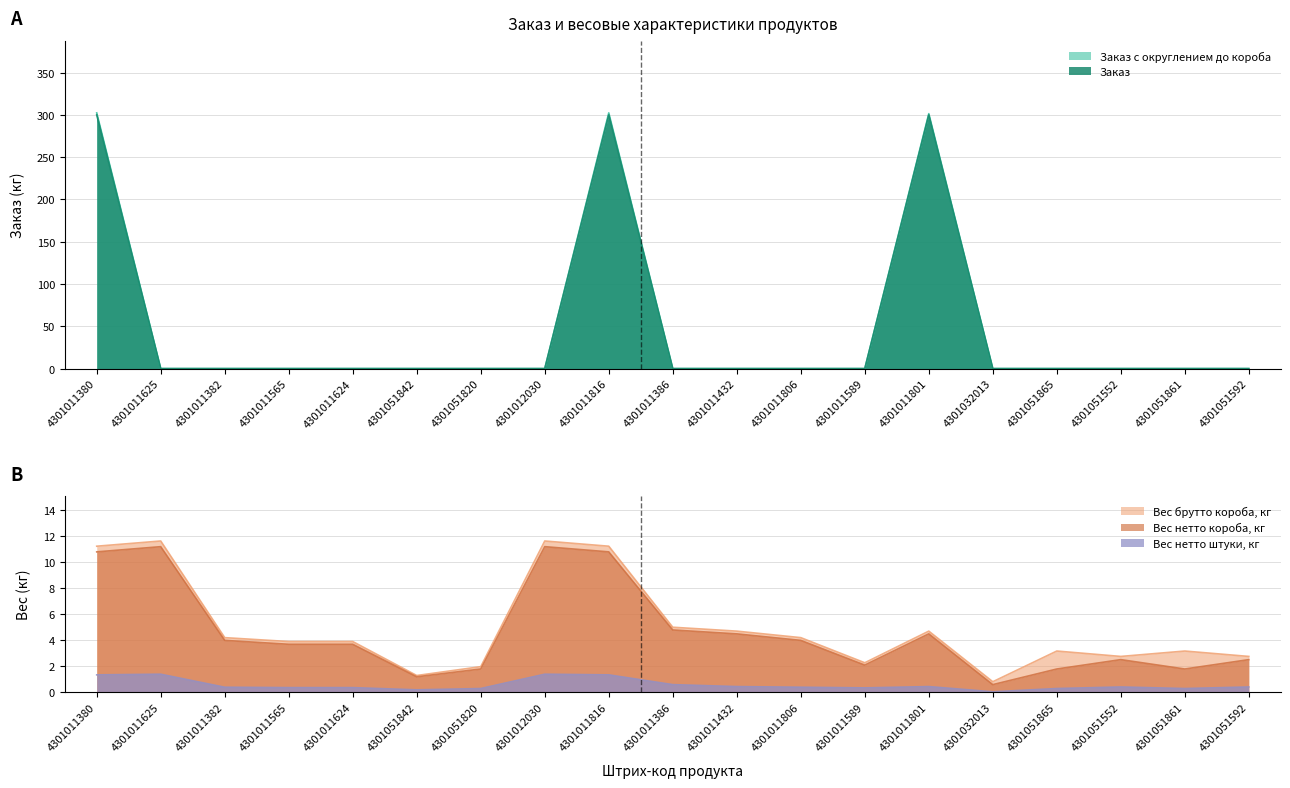

True or false: Вес нетто штуки, кг has a value of 0.5 at 4301051820.

False